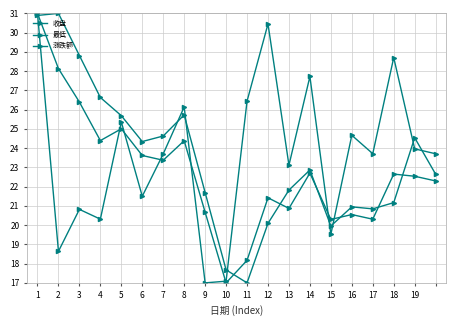

Does the chart have visible grid lines?

Yes